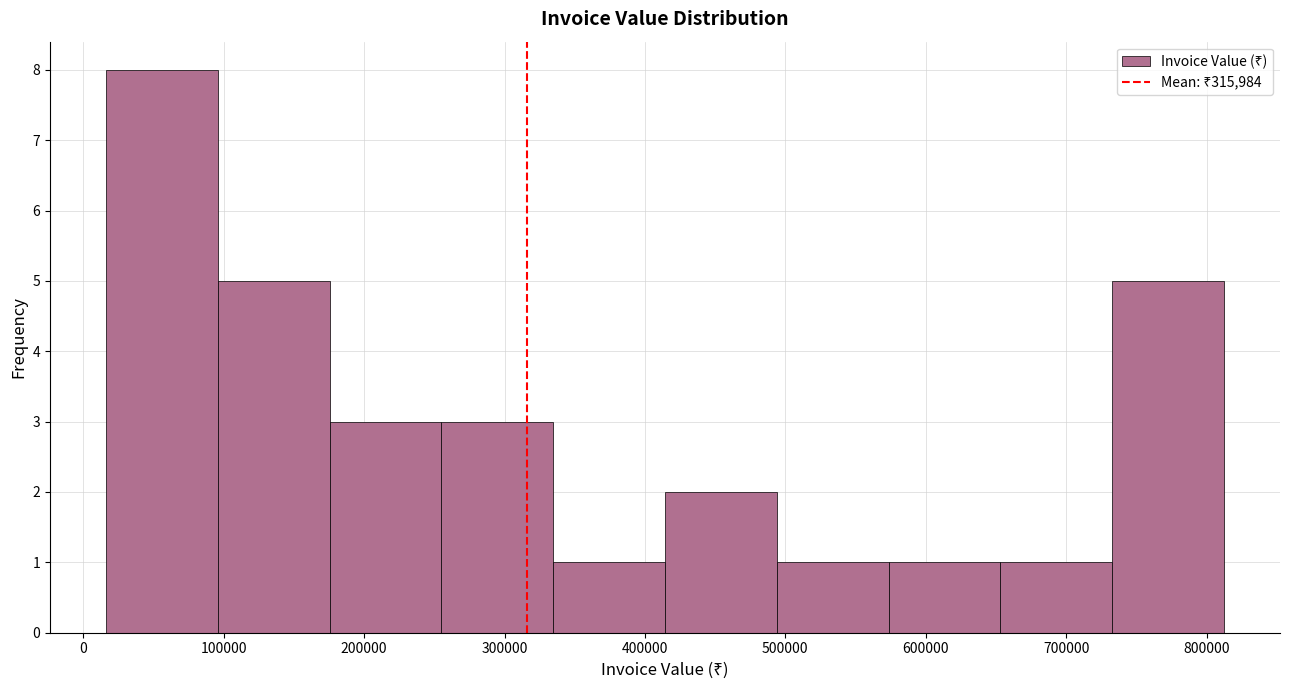

Reading left to right, transcribe this chart: for each bar, give the range it covers on the x-axis and its height. Neither the bar edges nor the heights are printed on the chart, so give them approximately, as read against the axes.

20000 to 100000: 8
100000 to 180000: 5
180000 to 260000: 3
260000 to 330000: 3
330000 to 410000: 1
410000 to 490000: 2
490000 to 570000: 1
570000 to 650000: 1
650000 to 730000: 1
730000 to 810000: 5